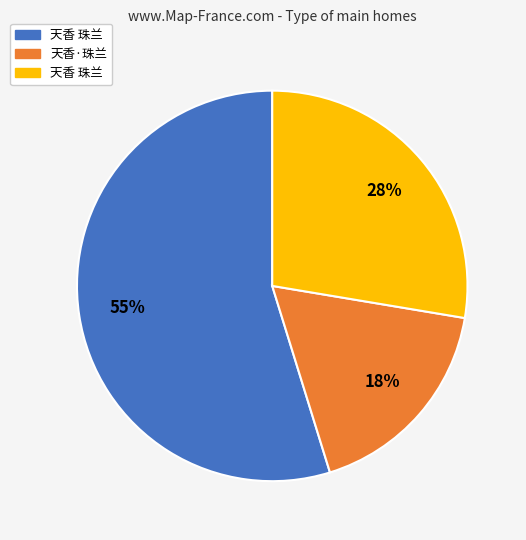

To the nearest percent, what is the difference between the largest and smallest slice percentages?

37%